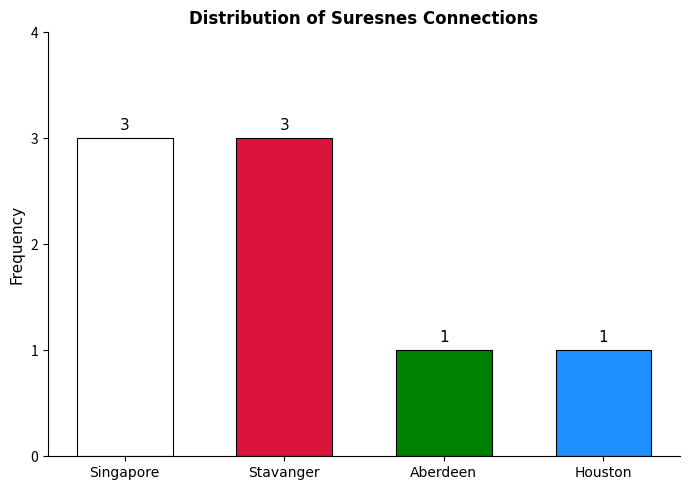

What is the greatest value displayed?

3